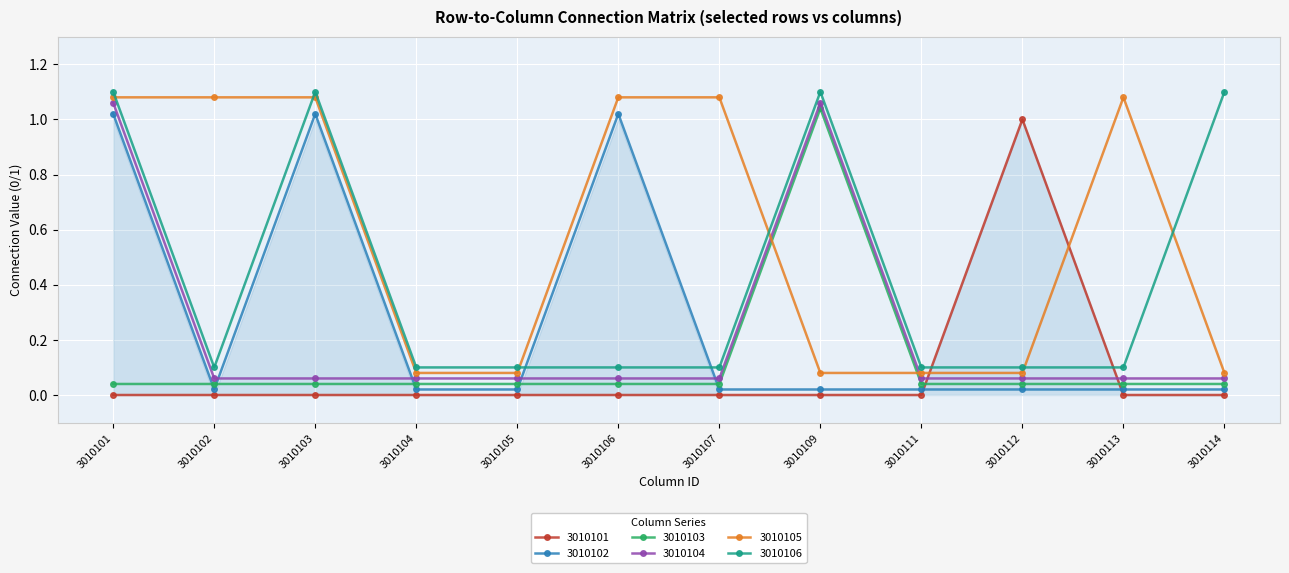

Which series has the largest range (max minus min)?

3010101